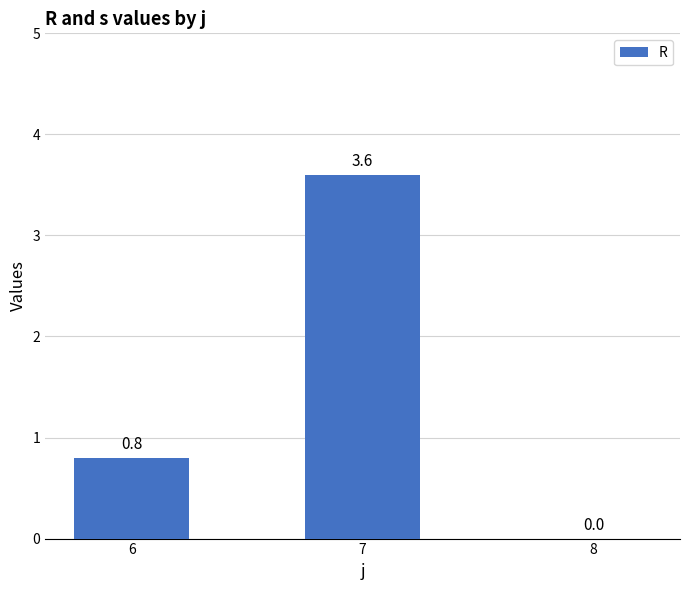

What is the approximate value at 6?

0.8